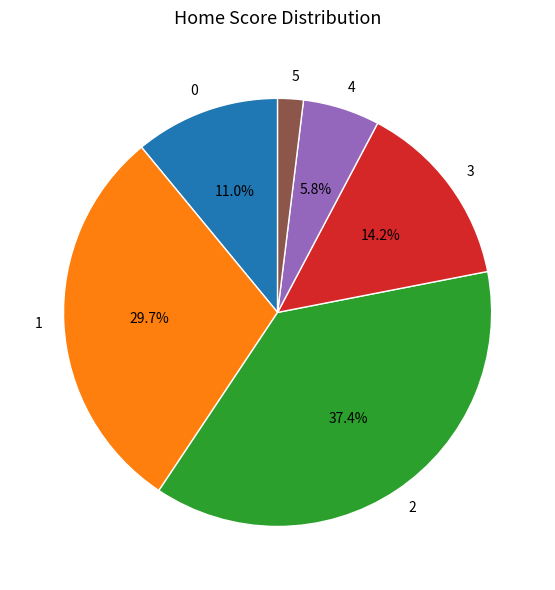

Rank the categories by value from lowest to highest.

5, 4, 0, 3, 1, 2